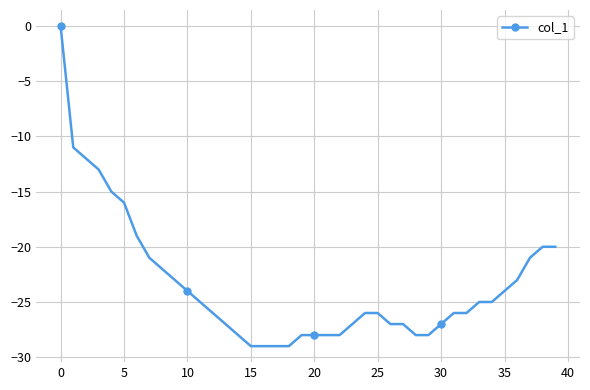

Reading right to left, transcribe all the data shown in this chart.

-20	-20	-21	-23	-24	-25	-25	-26	-26	-27	-28	-28	-27	-27	-26	-26	-27	-28	-28	-28	-28	-29	-29	-29	-29	-28	-27	-26	-25	-24	-23	-22	-21	-19	-16	-15	-13	-12	-11	0